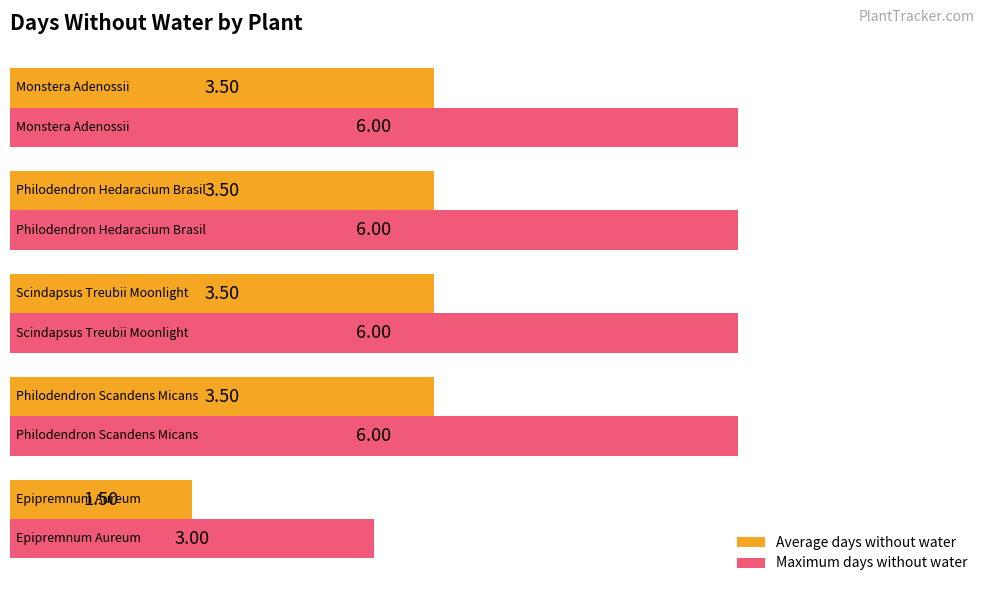

List the series in order of their overall mean, highest first.

Maximum days without water, Average days without water